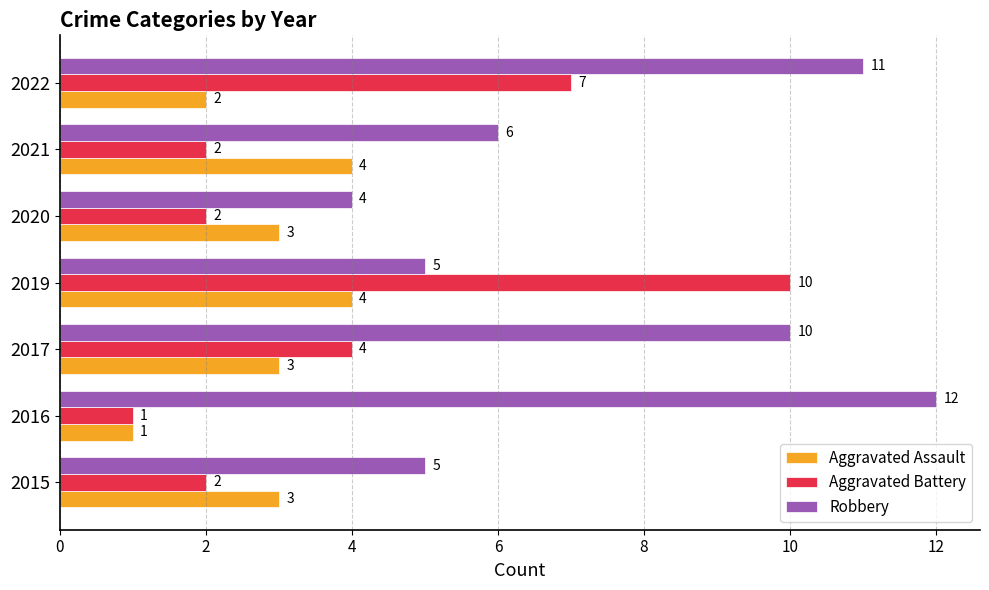

List the series in order of their peak value, highest first.

Robbery, Aggravated Battery, Aggravated Assault